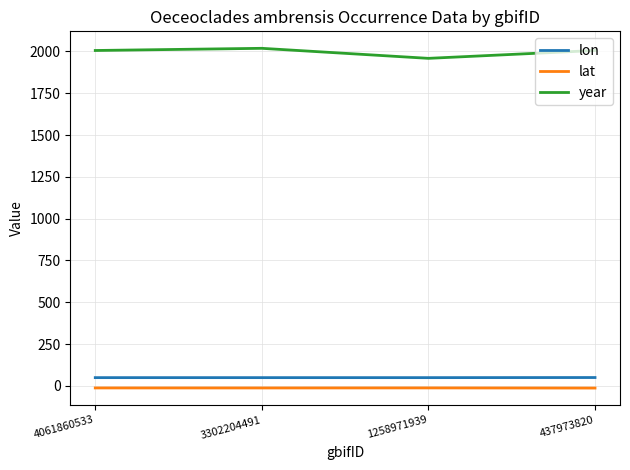

Which series has the largest total across all categories?

year